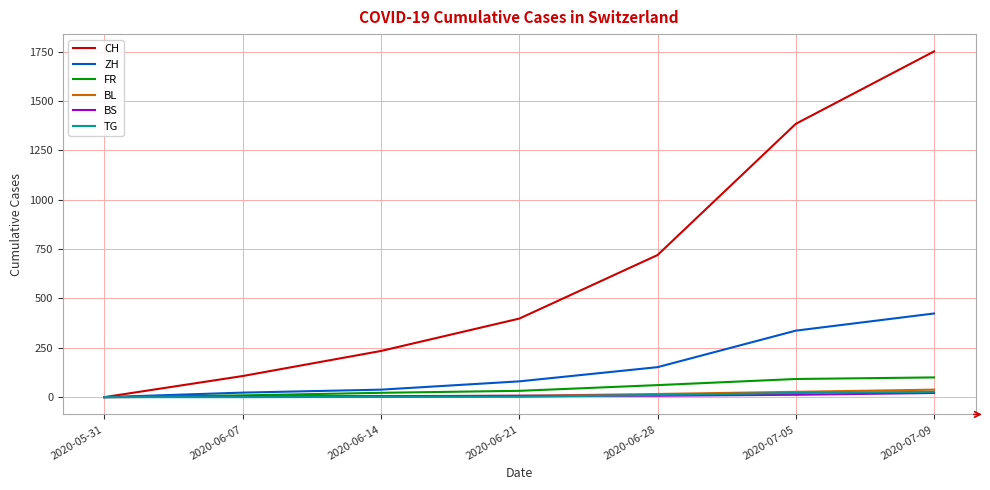

List the labels in order of CH value, smallest first.

2020-05-31, 2020-06-07, 2020-06-14, 2020-06-21, 2020-06-28, 2020-07-05, 2020-07-09